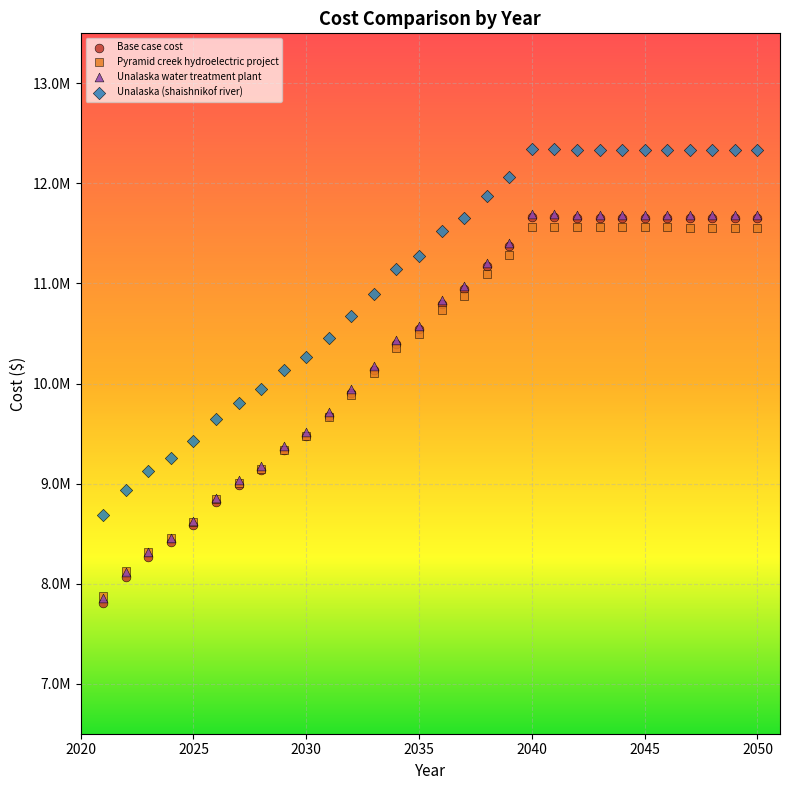

Which series reaches the maximum Y coordinate?

Unalaska (shaishnikof river)